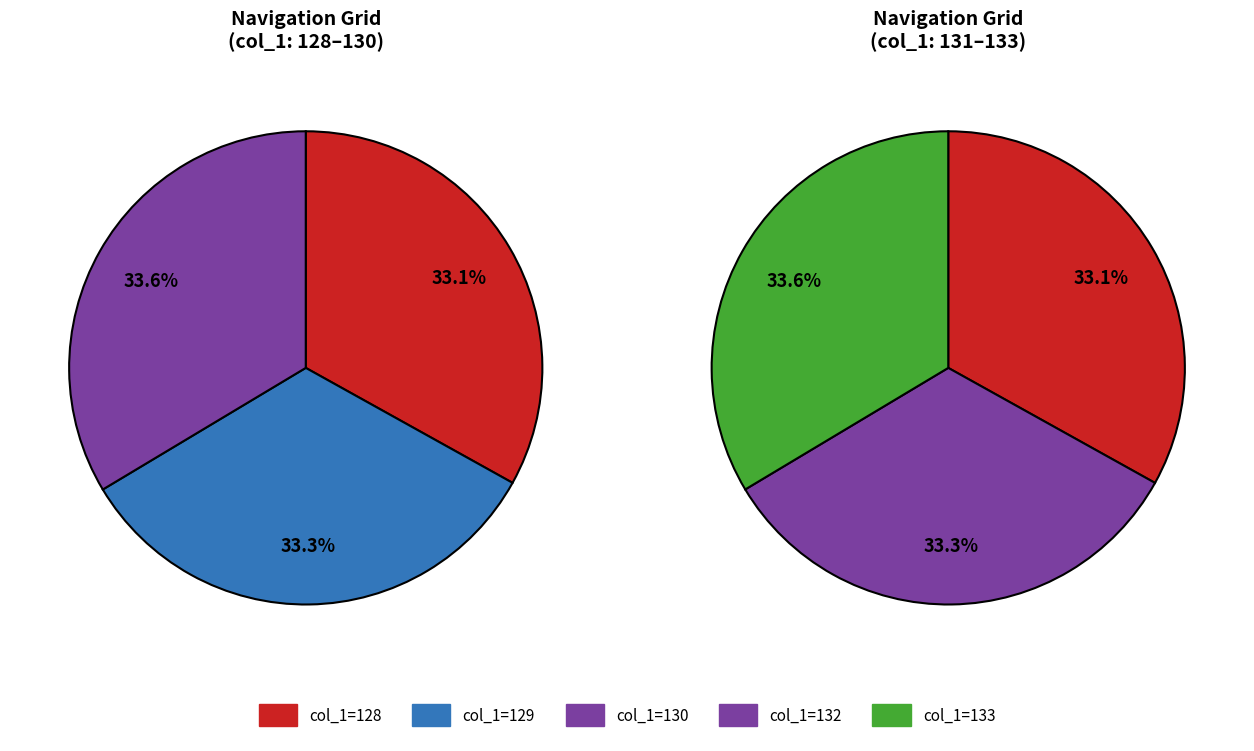

Count the number of slices in the pie.

6